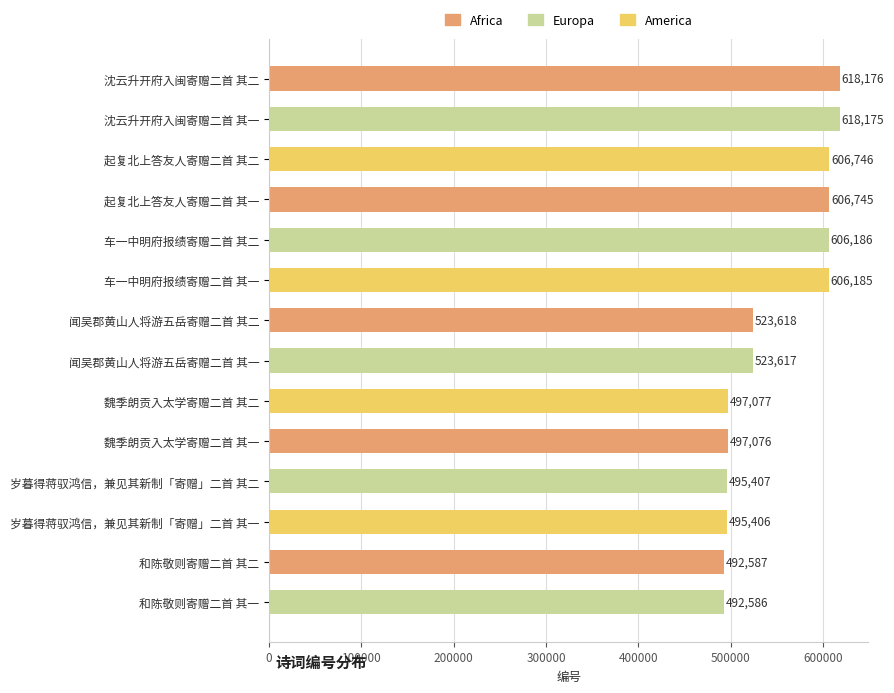

What is the label of the 10th bar from the bottom?

车一中明府报绩寄赠二首 其二